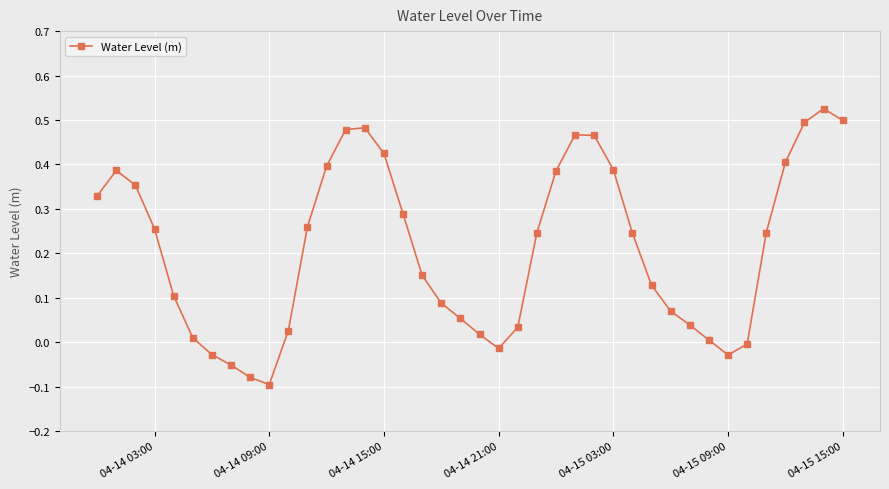

How many interior local valleys (lower than both neighbors) does the data have?

3